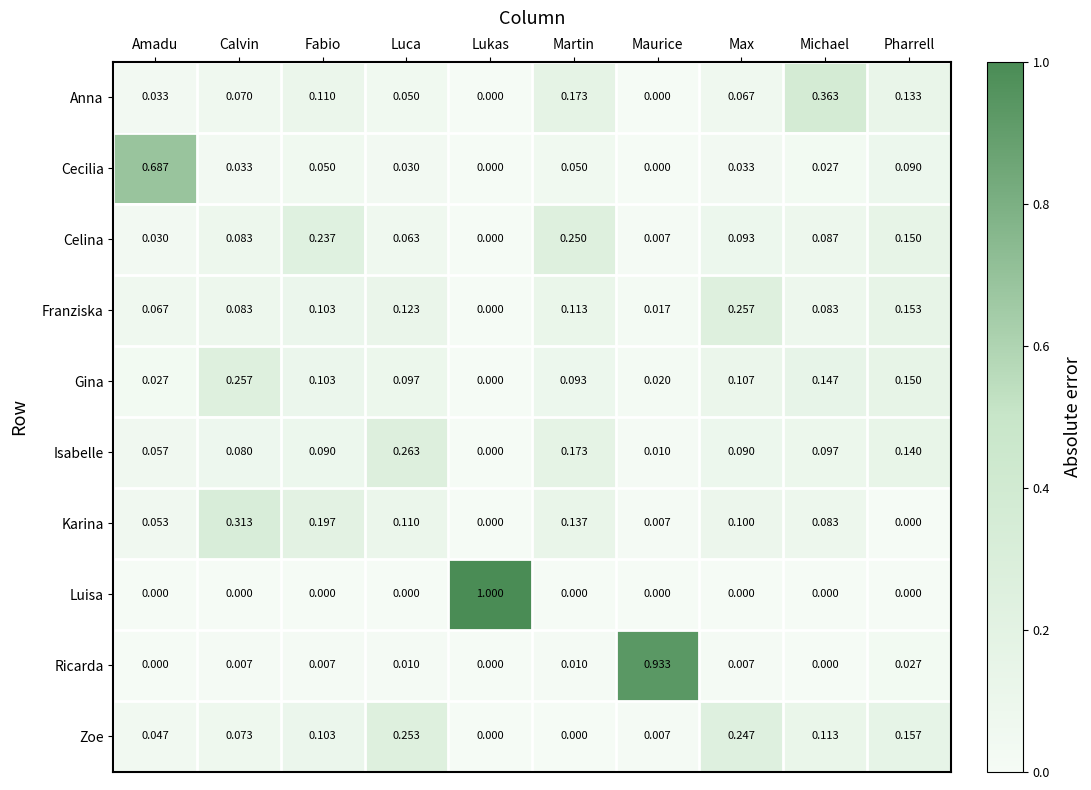

Which series changed the most between Maurice and Max?

Ricarda